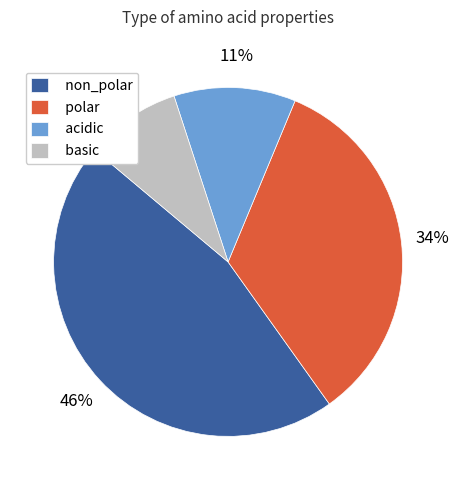

To the nearest percent, what is the combined percentage of non_polar and polar?

80%